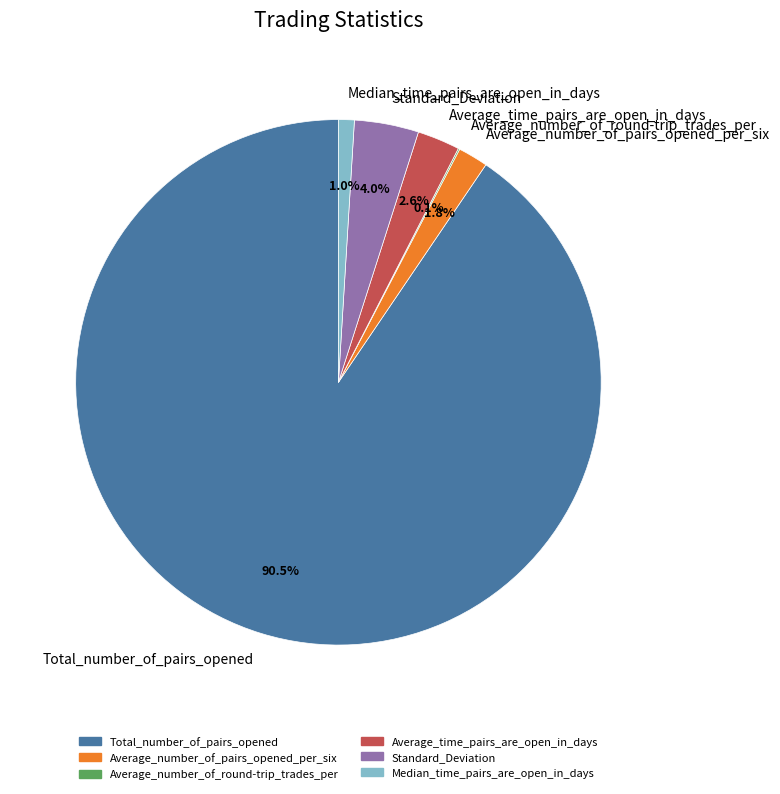

What is the total percentage of Average_time_pairs_are_open_in_days and Median_time_pairs_are_open_in_days?

3.6%